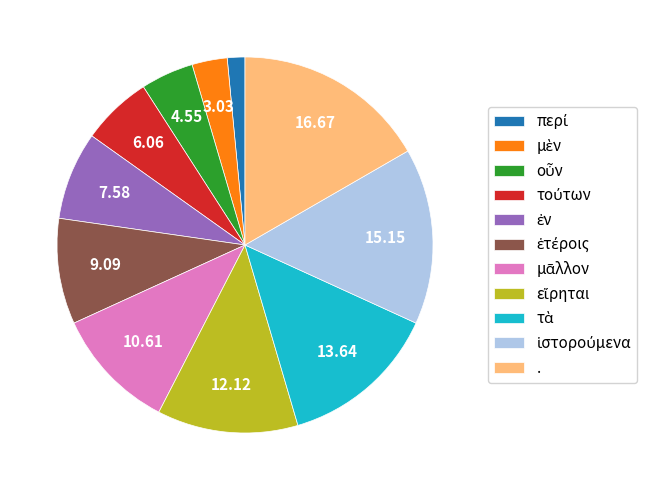

Is there a majority slice in this chart?

No